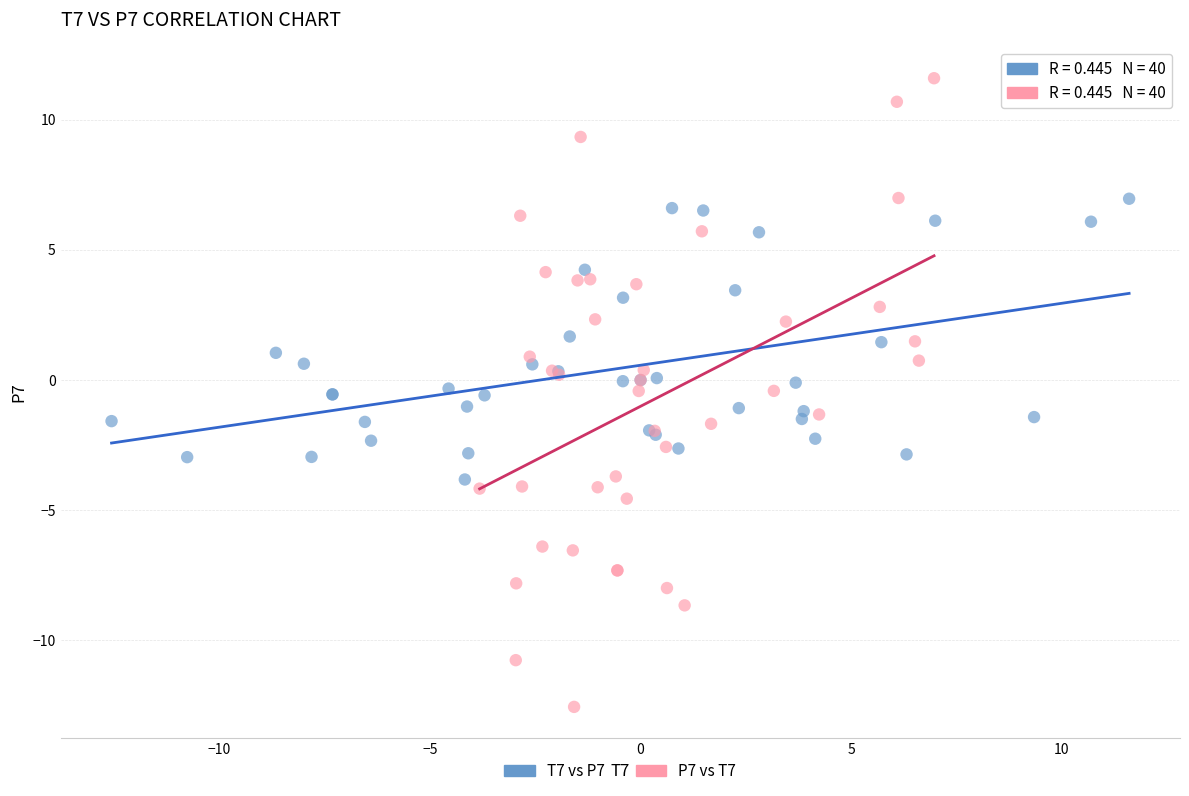

Which series contains the highest Y value?

P7 vs T7